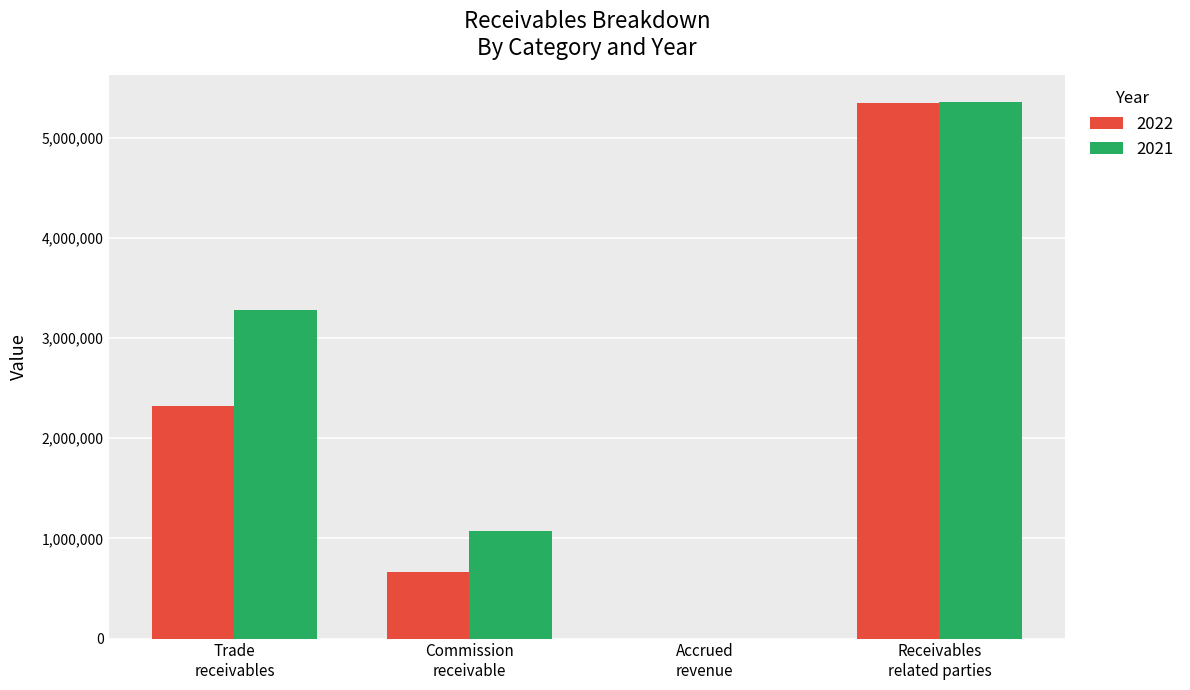

What is the maximum value shown in the chart?

5354008